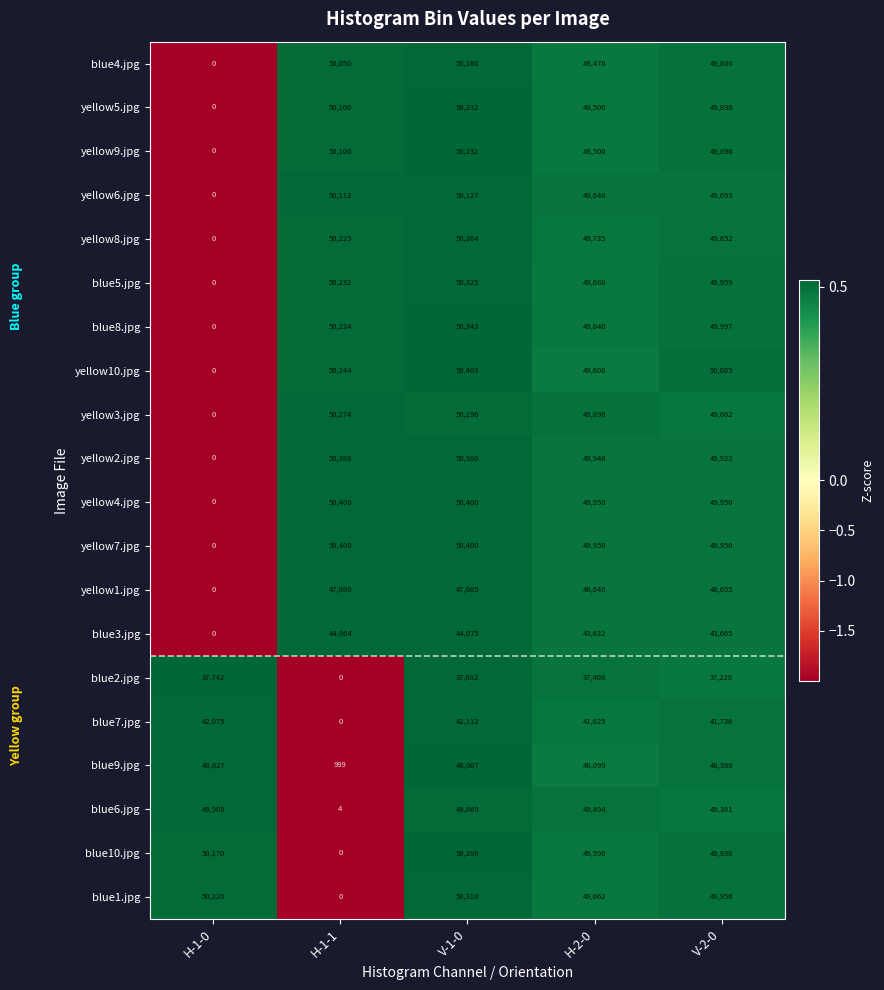

Is it true that blue8.jpg equals 32625 at V-1-0?

False